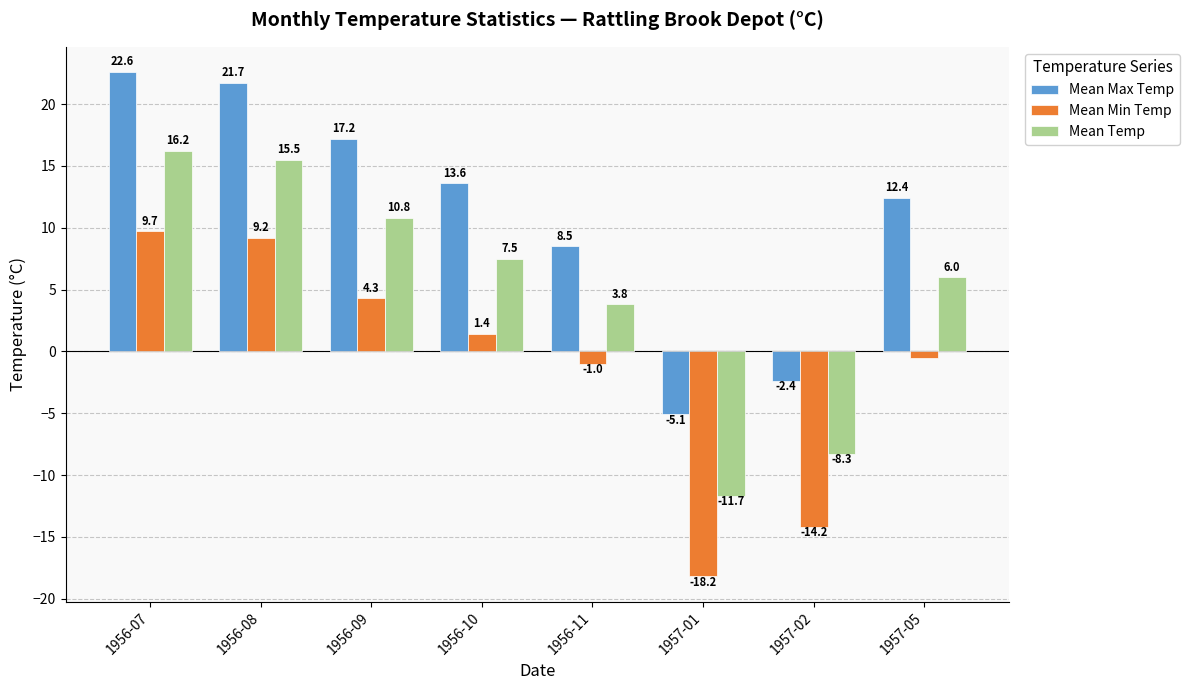

What is the sum of the Mean Max Temp values at 1956-07 and 1956-10?

36.2